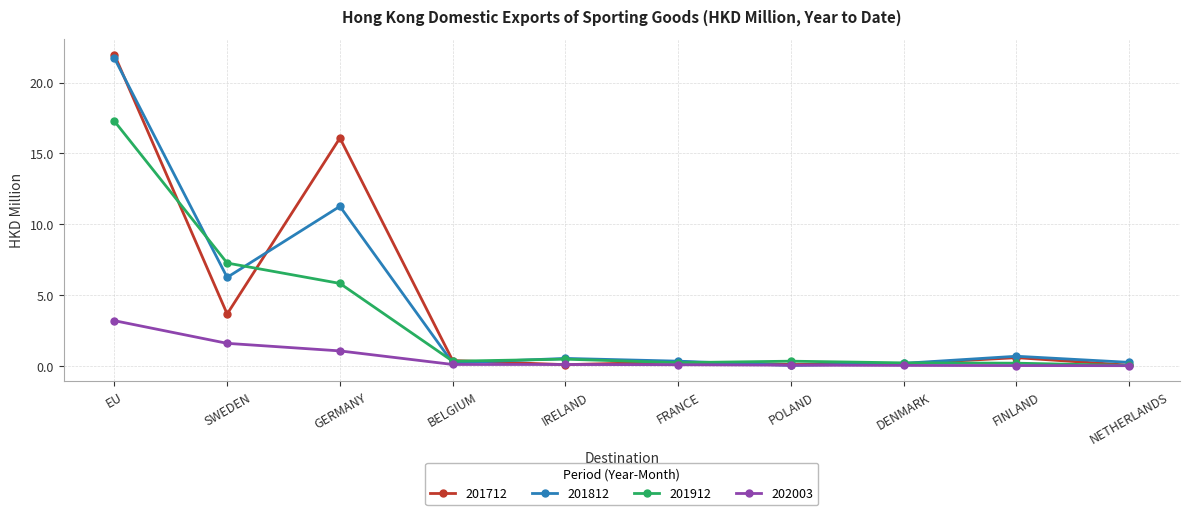

What is the difference between the second highest and second lowest values in the 201712 series?

16.0